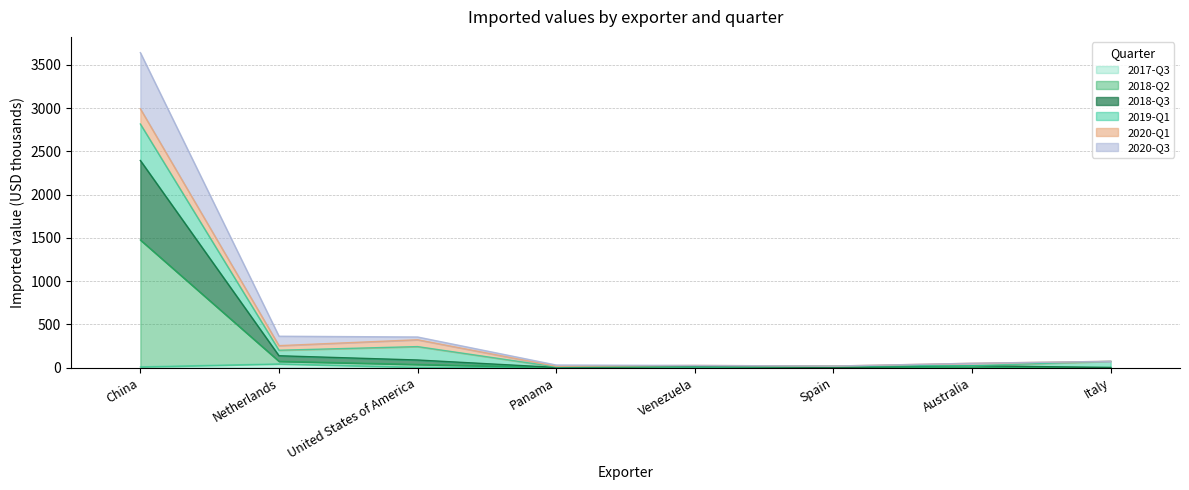

True or false: 2020-Q3 has a value of 27 at Italy.

False